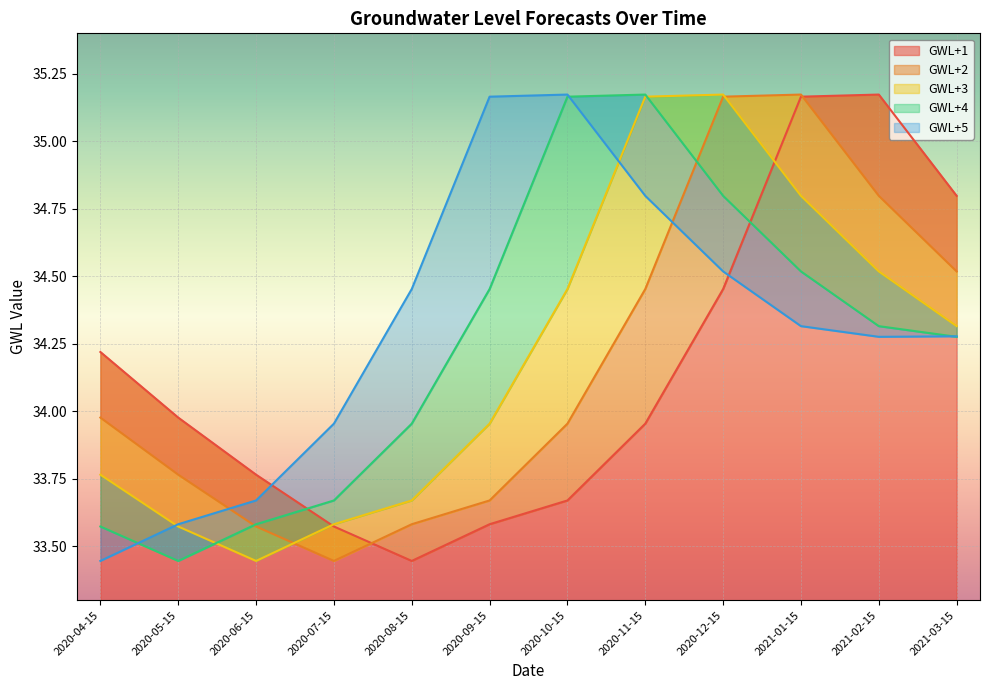

At which label is GWL+2 closest to 34?

2020-04-15